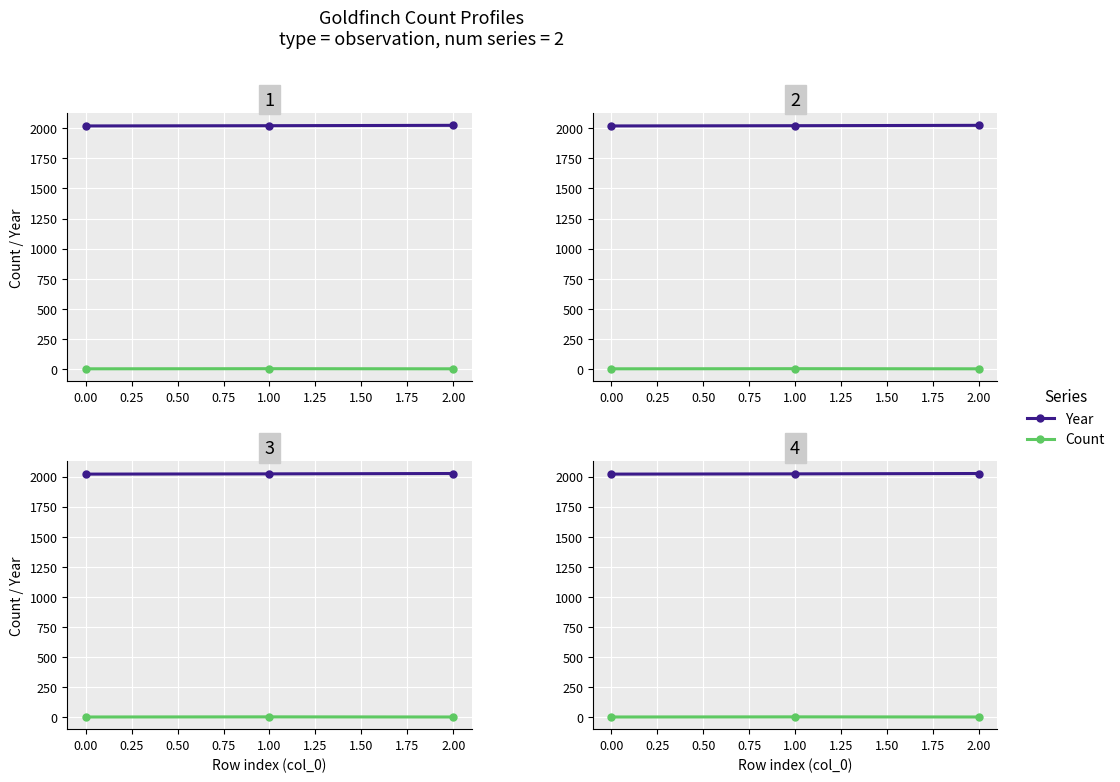

What is the highest value of the Count series?

2